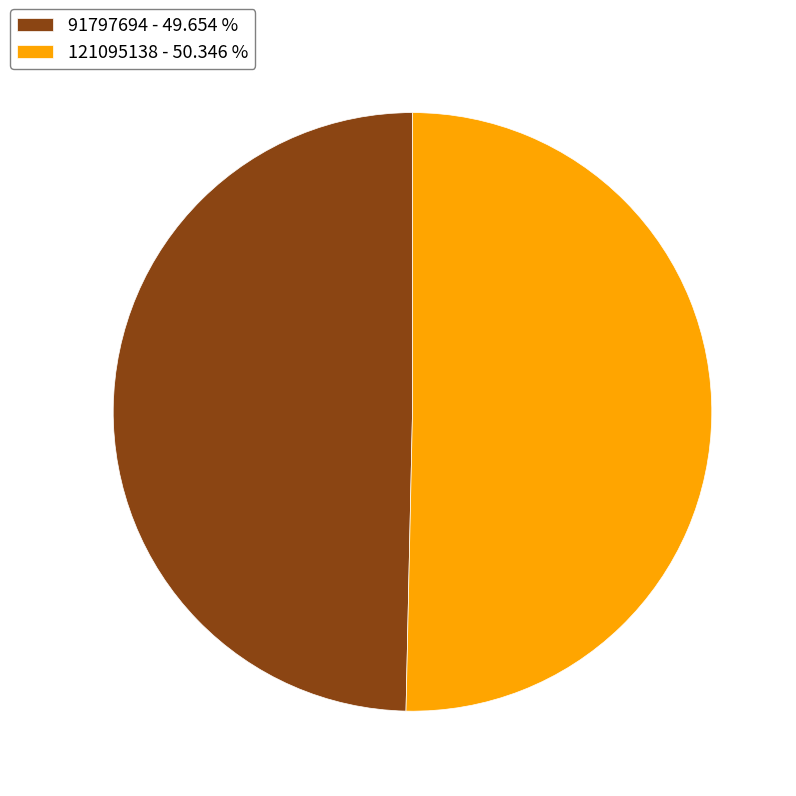

What is the largest slice in the pie chart?

121095138